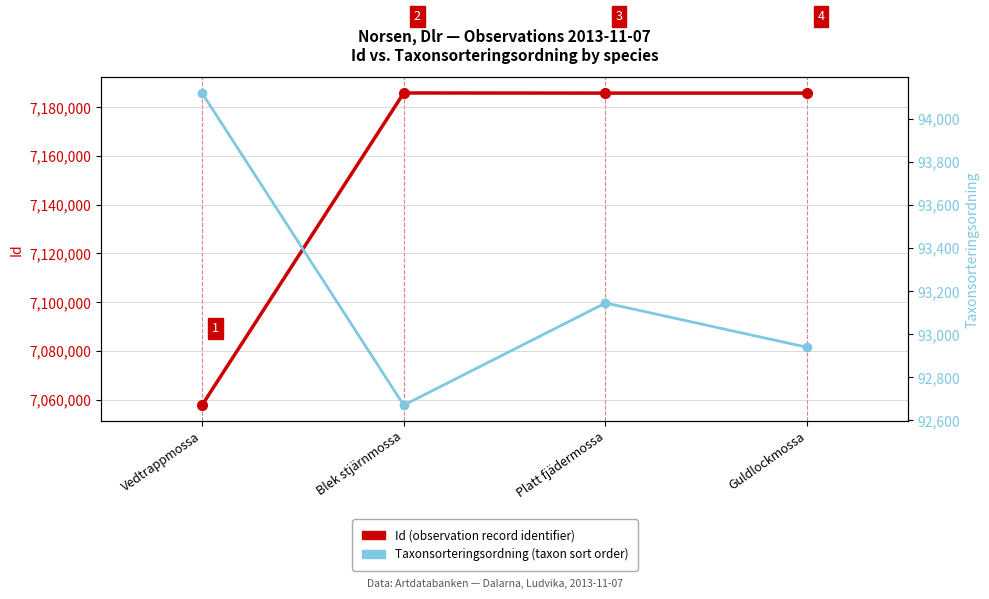

At which category does Id reach its first local valley?

Platt fjädermossa